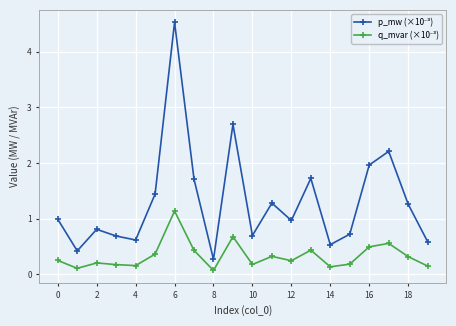

Rank the series by their average value, from lowest to highest.

q_mvar (×10⁻³), p_mw (×10⁻³)